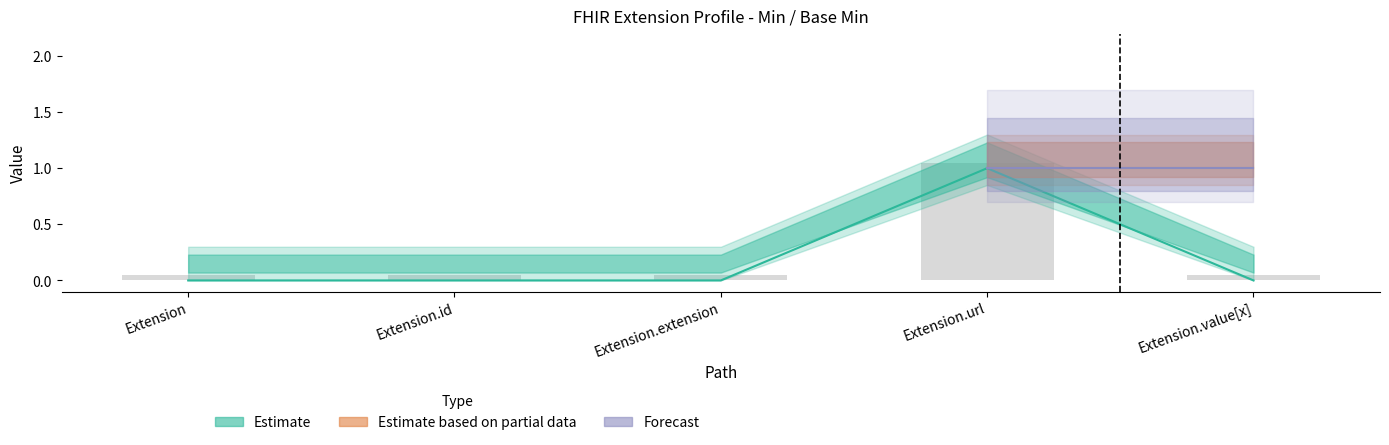

How many data points does each series have?

5